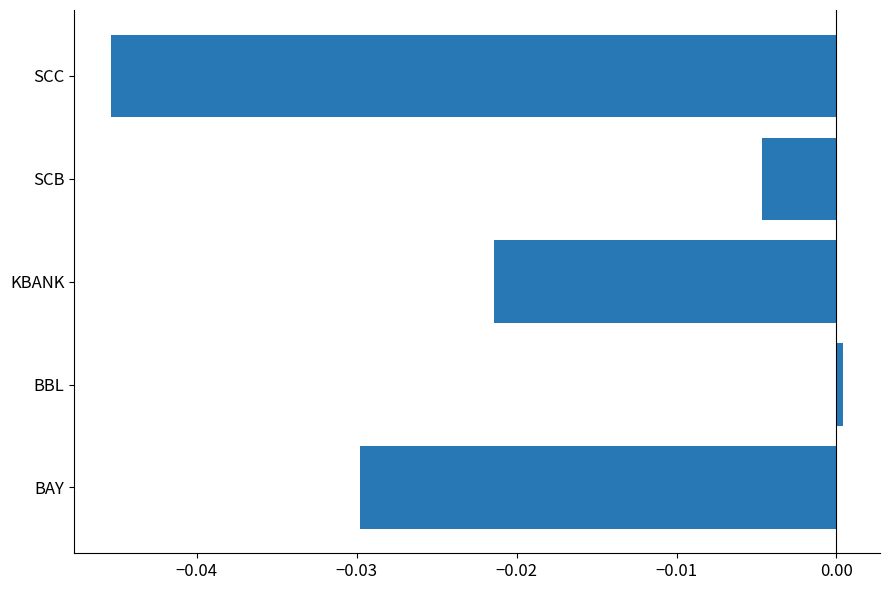

How many data points does each series have?

5